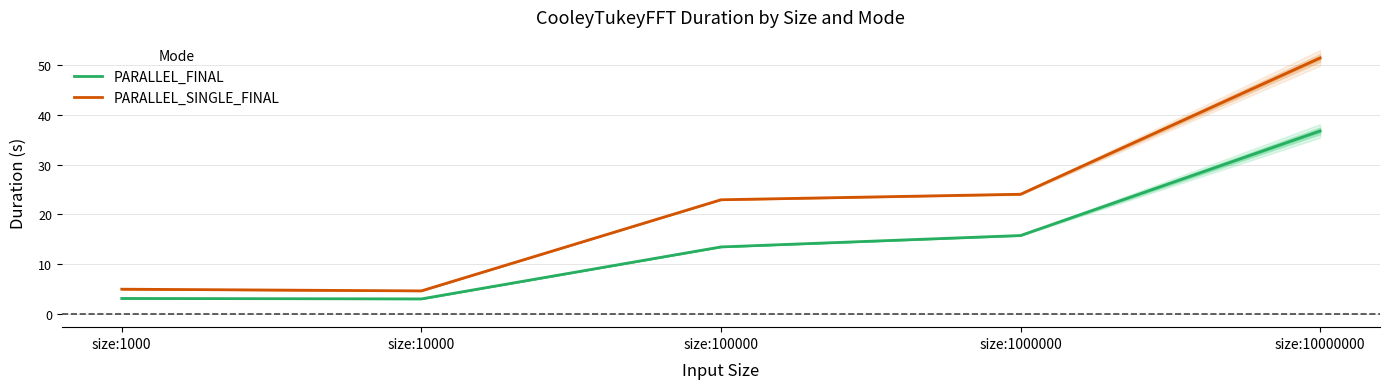

At which label does PARALLEL_FINAL reach its peak?

size:10000000